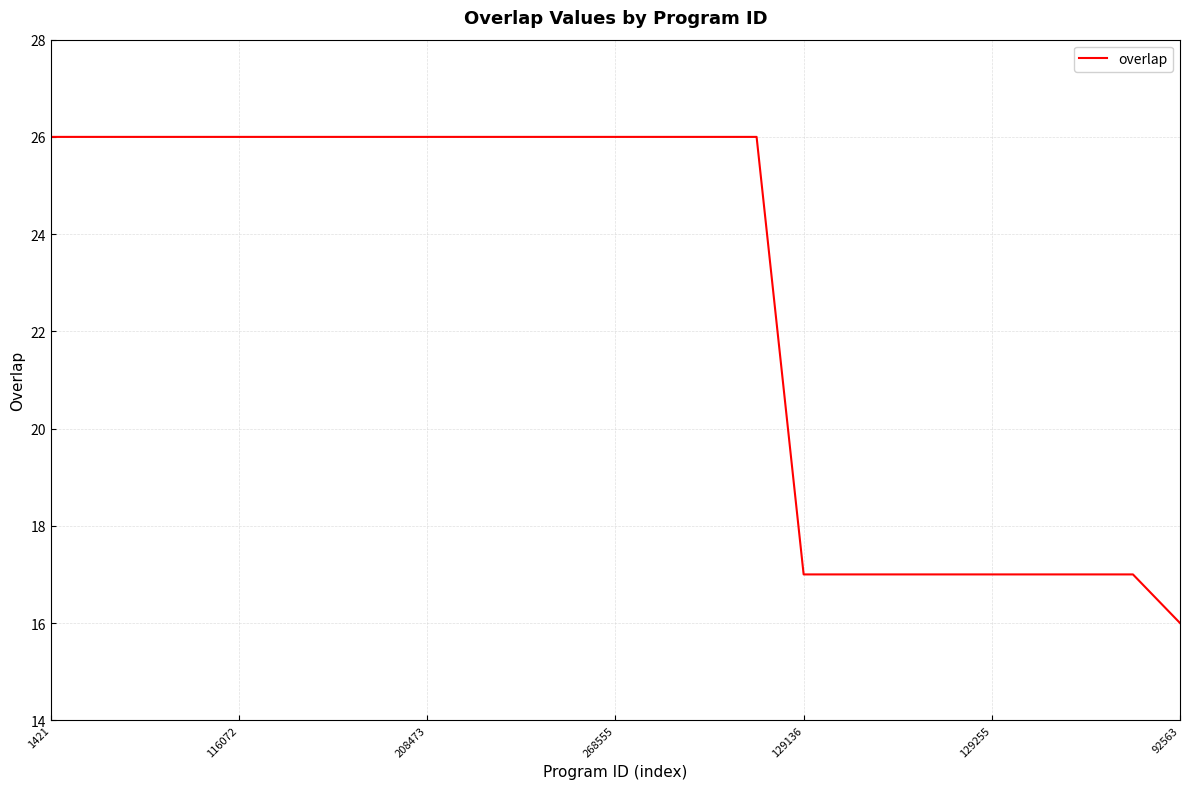

Reading left to right, list all the values displayed in this chart.

26	26	26	26	26	26	26	26	26	26	26	26	26	26	26	26	17	17	17	17	17	17	17	17	16